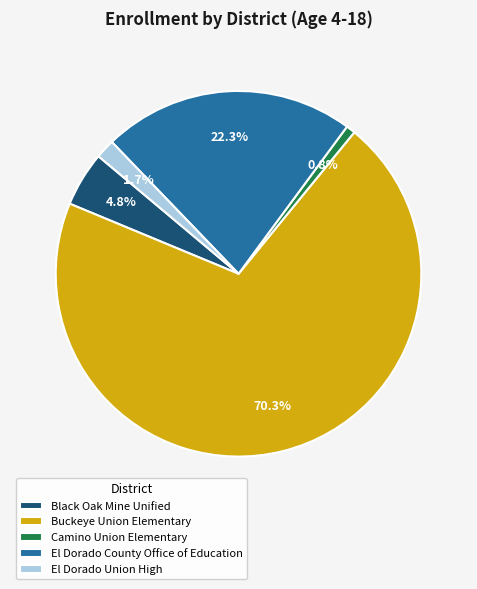

To the nearest percent, what is the average slice percentage?

20%